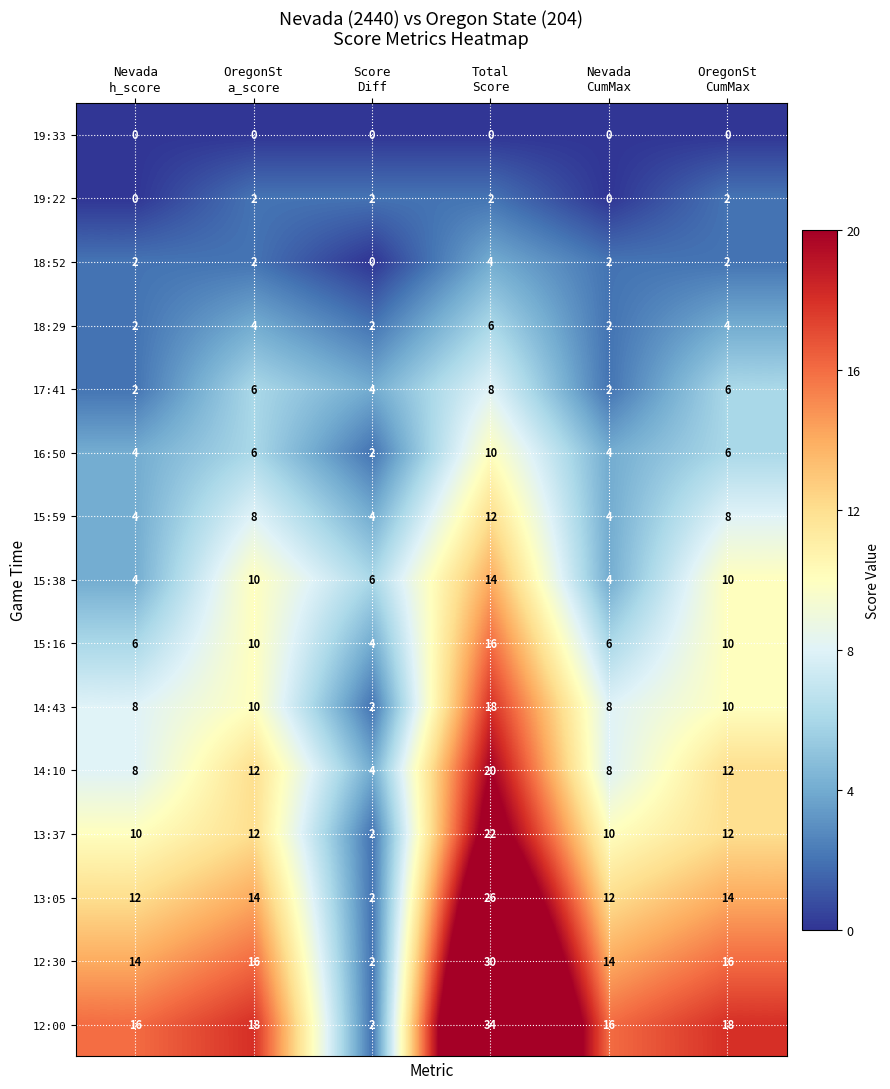

At which category is the sum across all series the highest?

Total
Score